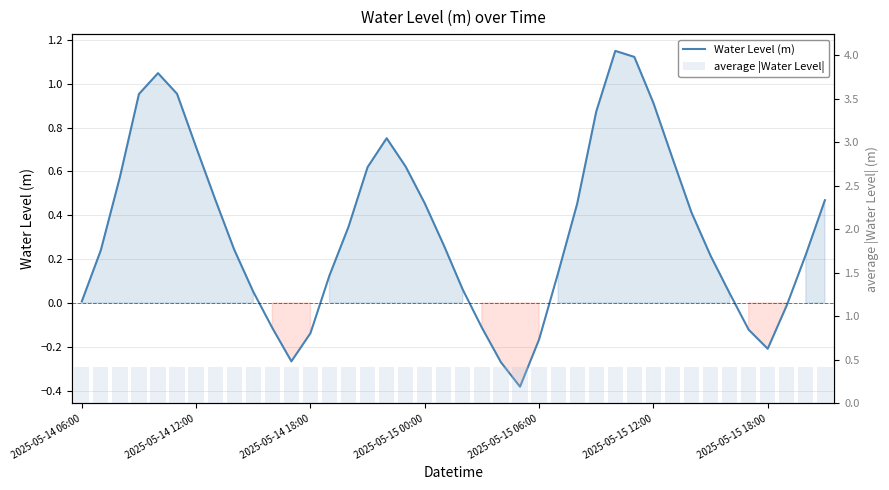

At how many categories does at least one series exceed 0?

40